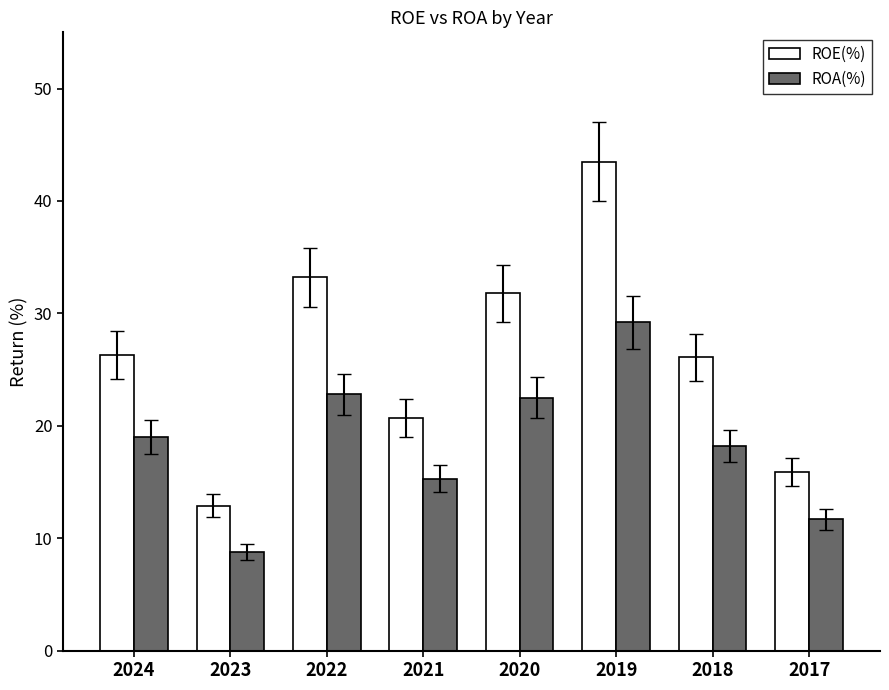

What is the minimum value shown in the chart?

8.8